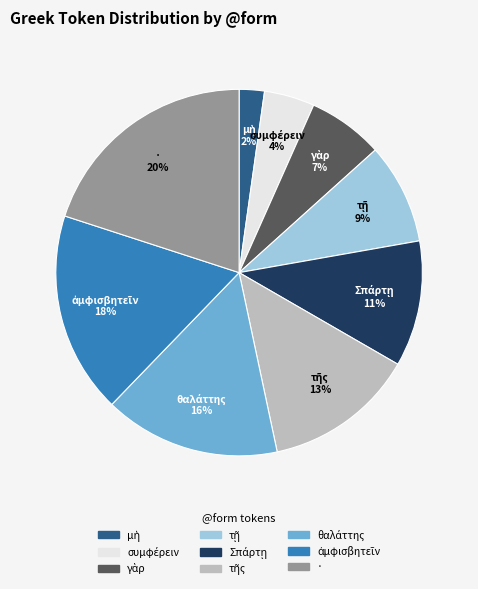

What percentage is the · slice, to the nearest percent?

20%